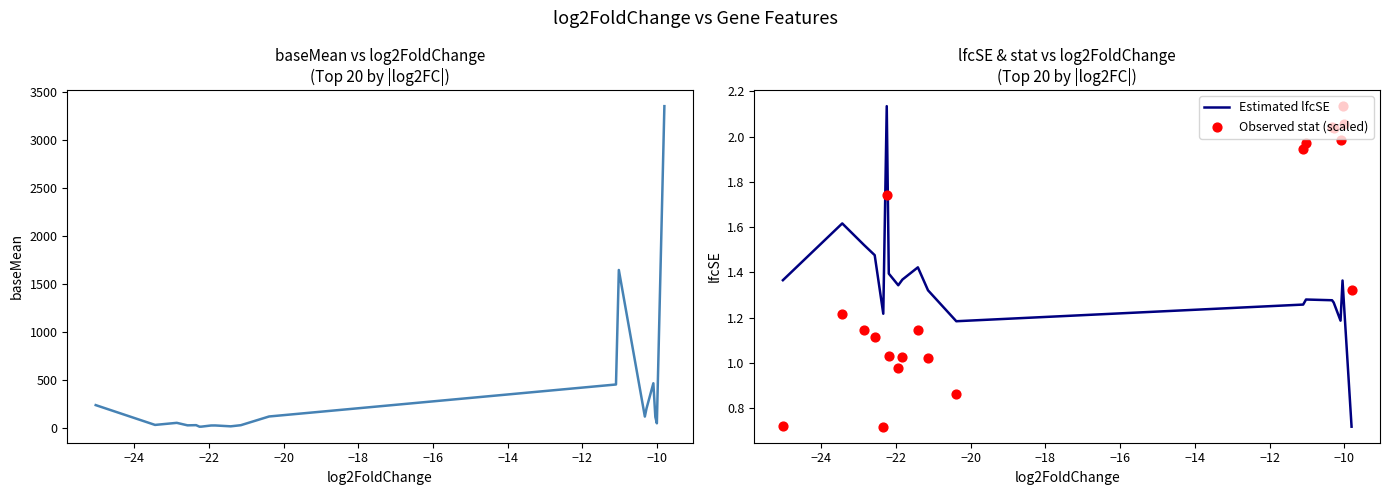

Is the value of baseMean at −18 greater than the value of Observed stat (scaled) at 19?

Yes